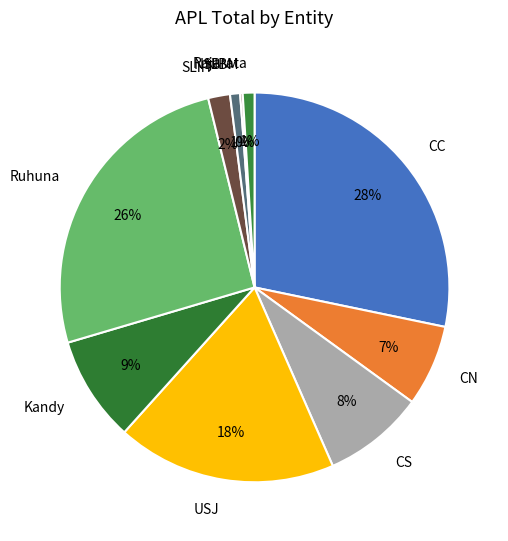

Do CN and Kandy together represent more than half of the pie?

No